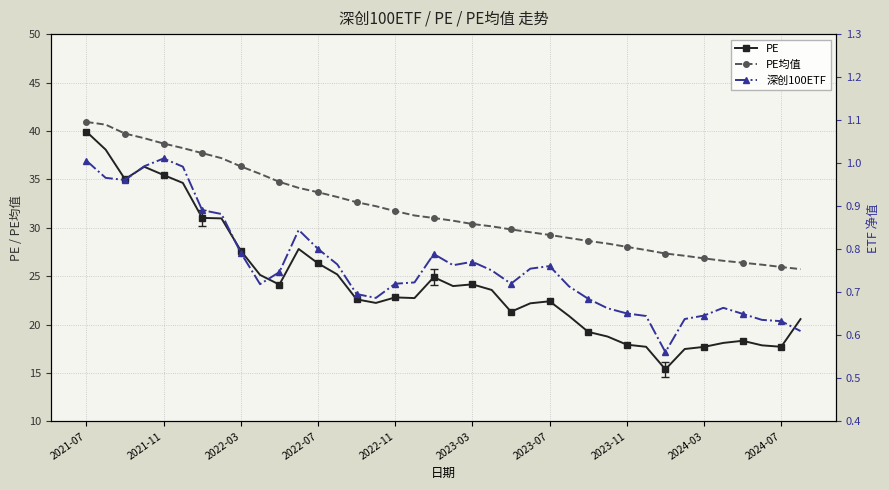

The value of PE均值 at 2024-07 is 10.1. True or false?

False